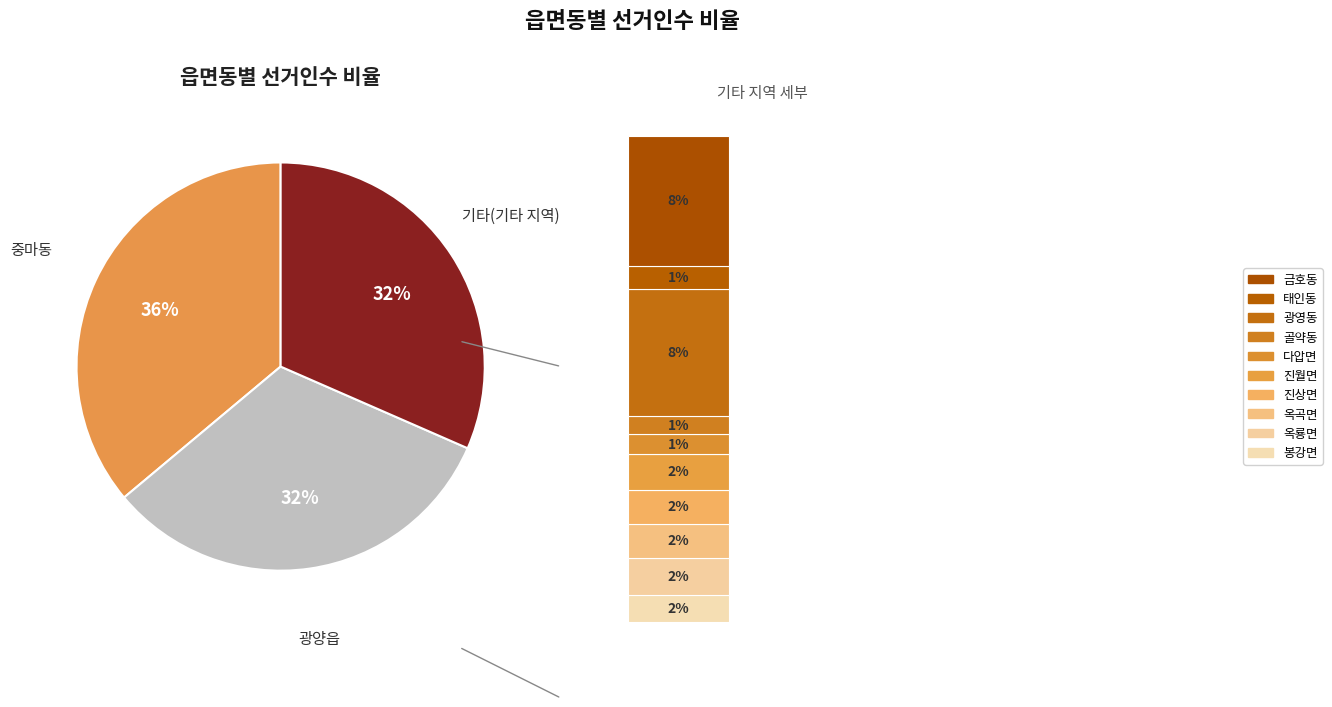

Combined, do 광양읍 and 옥곡면 account for over 50%?

No